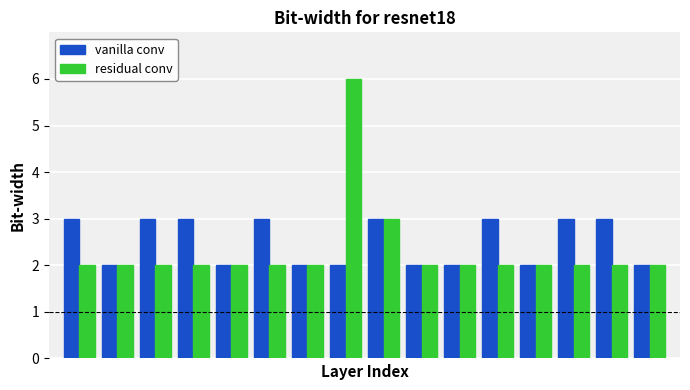

Reading left to right, extract all data points from this chart.

vanilla conv: 3	2	3	3	2	3	2	2	3	2	2	3	2	3	3	2
residual conv: 2	2	2	2	2	2	2	6	3	2	2	2	2	2	2	2